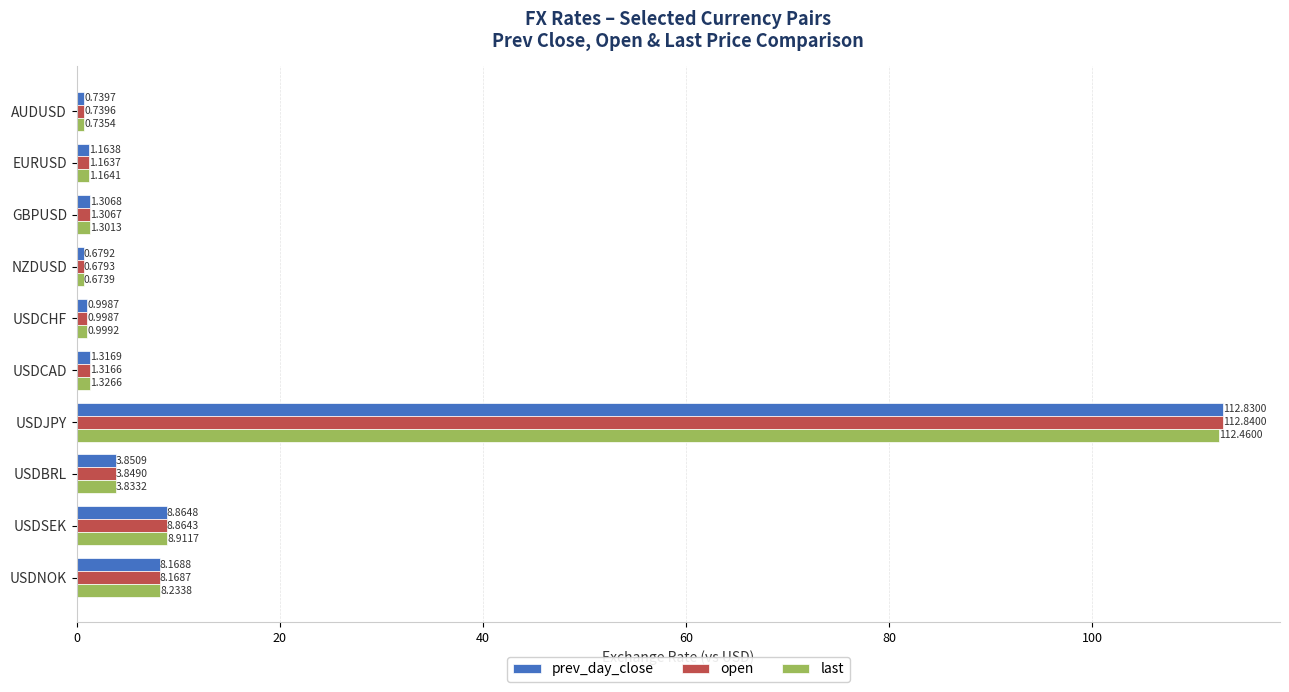

Rank the series at USDCAD from highest to lowest value.

last, prev_day_close, open